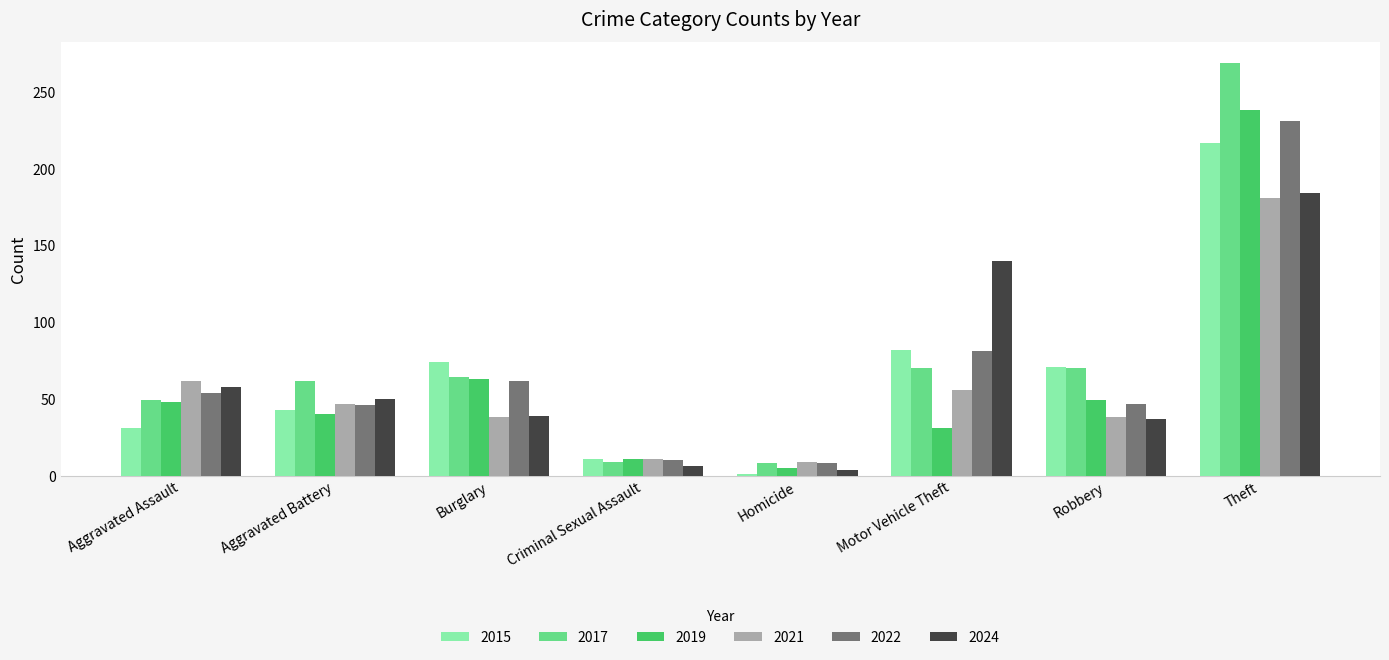

Which series has the largest total across all categories?

2017